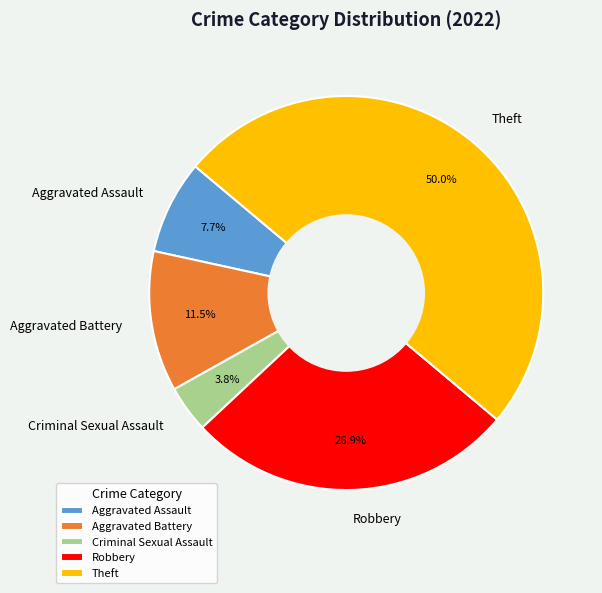

Approximately how many times larger is the value at Theft compared to Aggravated Assault?

6.5